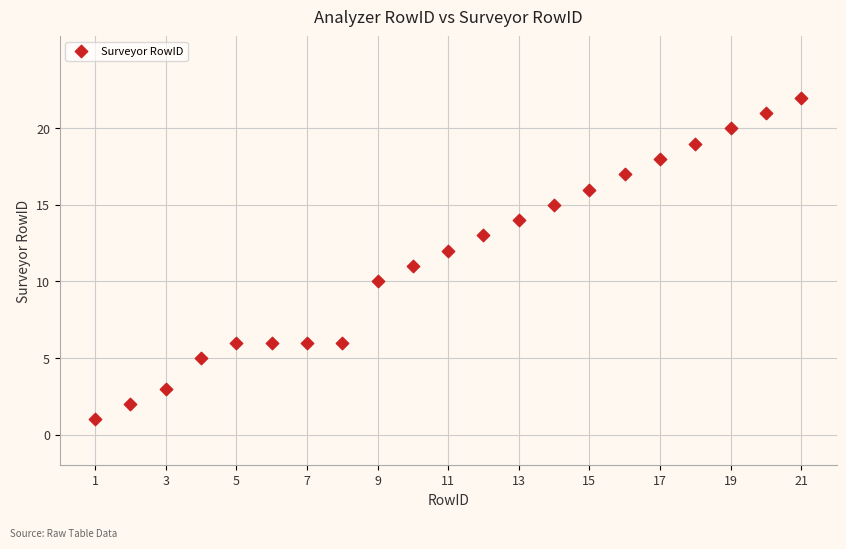

What is the range of Y values (max minus min)?

21